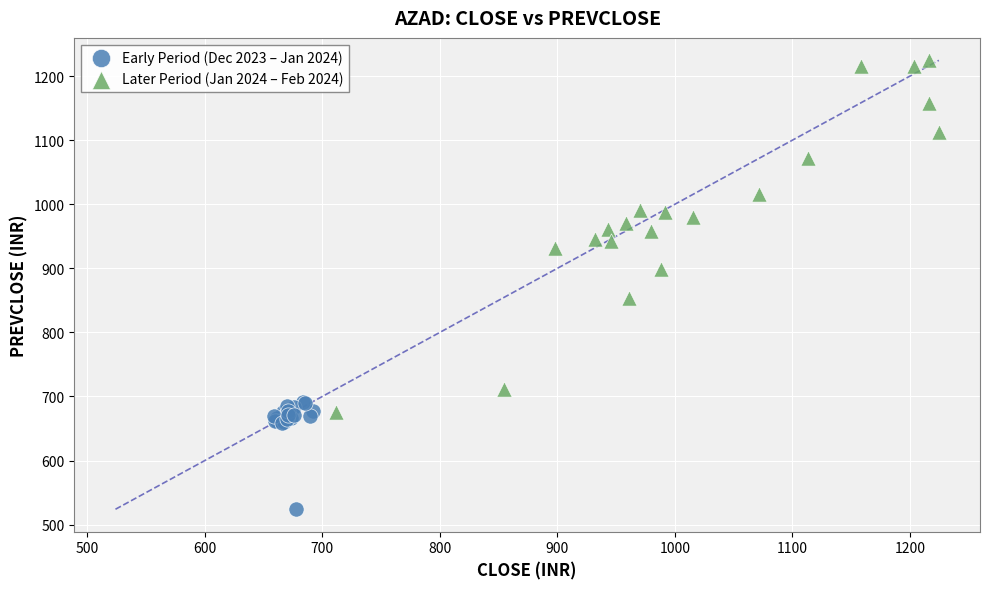

Which series has the widest spread of Y values?

Later Period (Jan 2024 – Feb 2024)